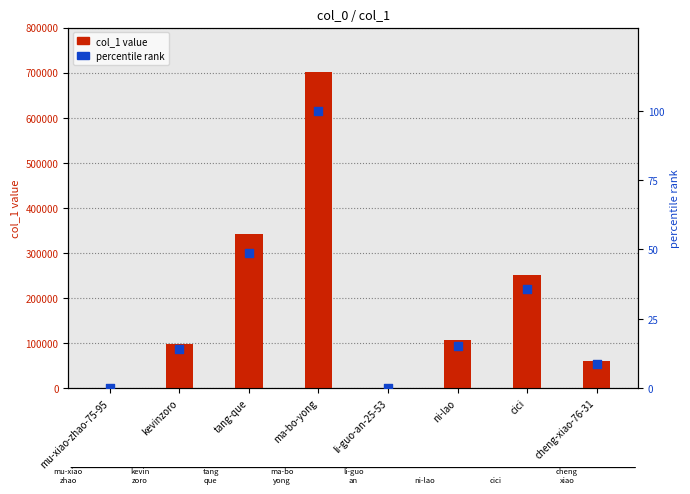

At how many categories does at least one series exceed 523231?

1